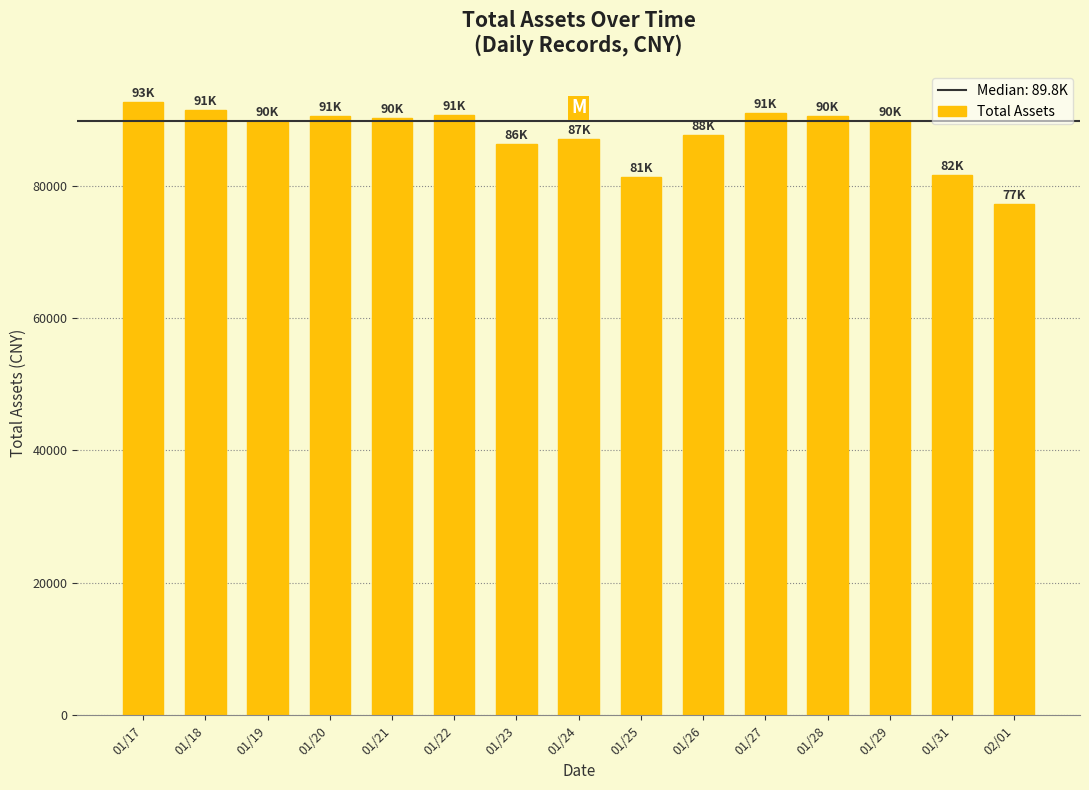

What is the label of the 3rd bar from the left?

01/19